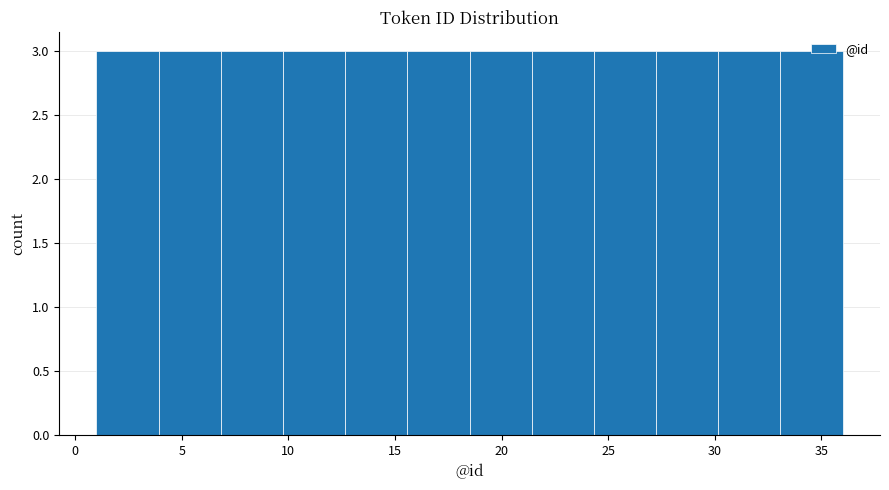

How tall is the bar that spans 7.0 to 10.0 on the x-axis? Neither the bar edges nor the heights are printed on the chart, so give them approximately, as read against the axes.

3